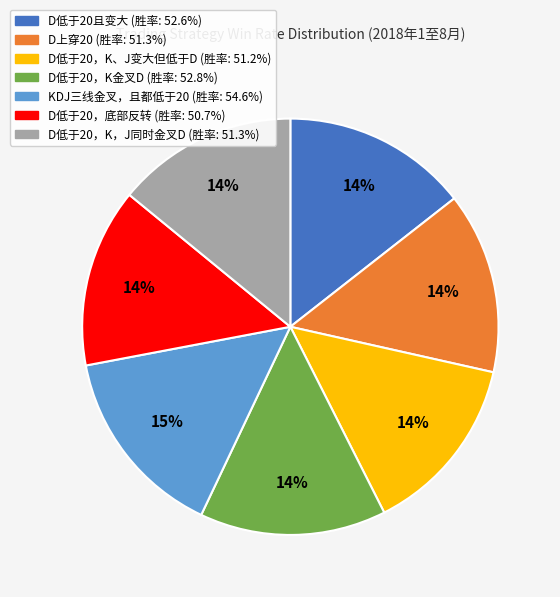

Is the sum of D低于20，K金叉D and D上穿20 greater than half?

No